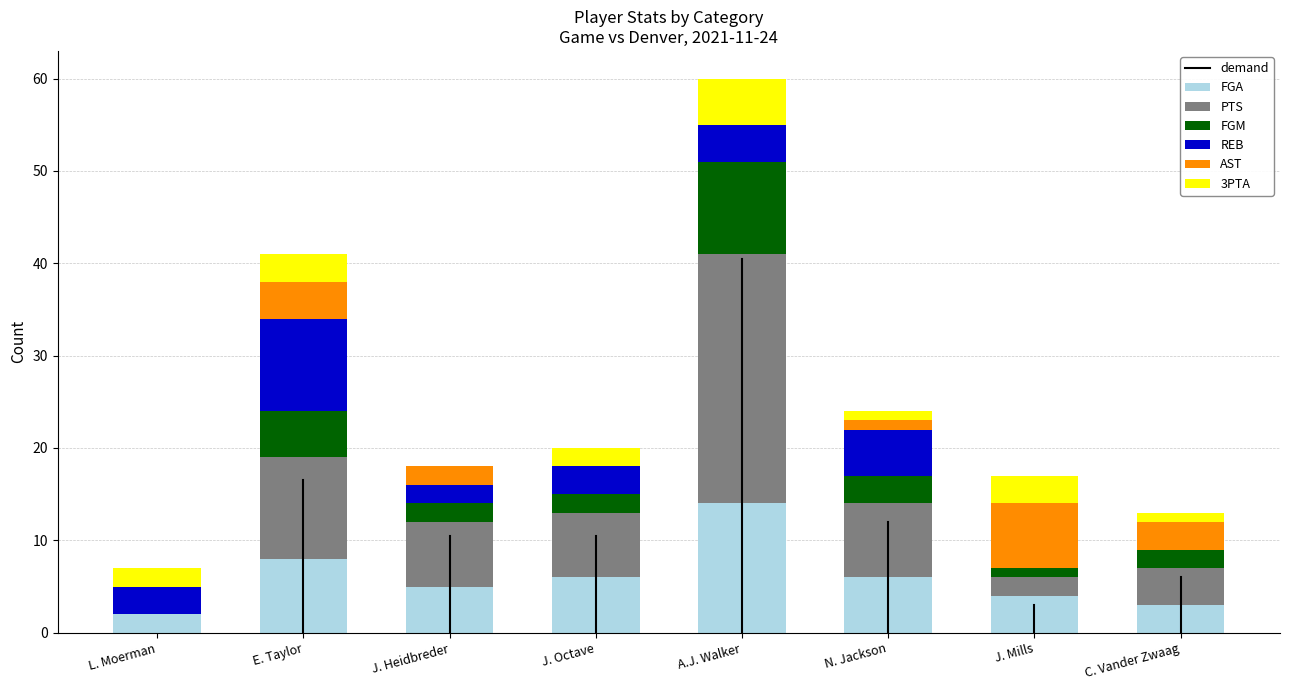

What is the total value across all series at J. Octave?

20